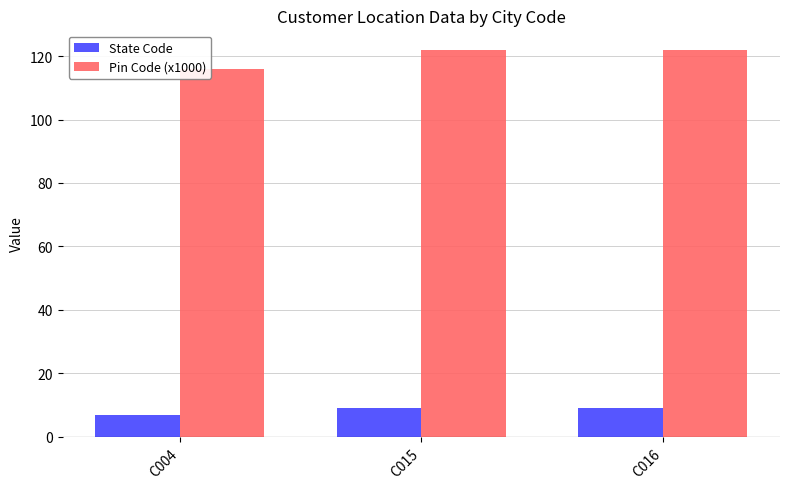

Reading right to left, transcribe all the data shown in this chart.

State Code: C016=9.0	C015=9.0	C004=7.0
Pin Code (x1000): C016=122.0	C015=122.0	C004=116.1